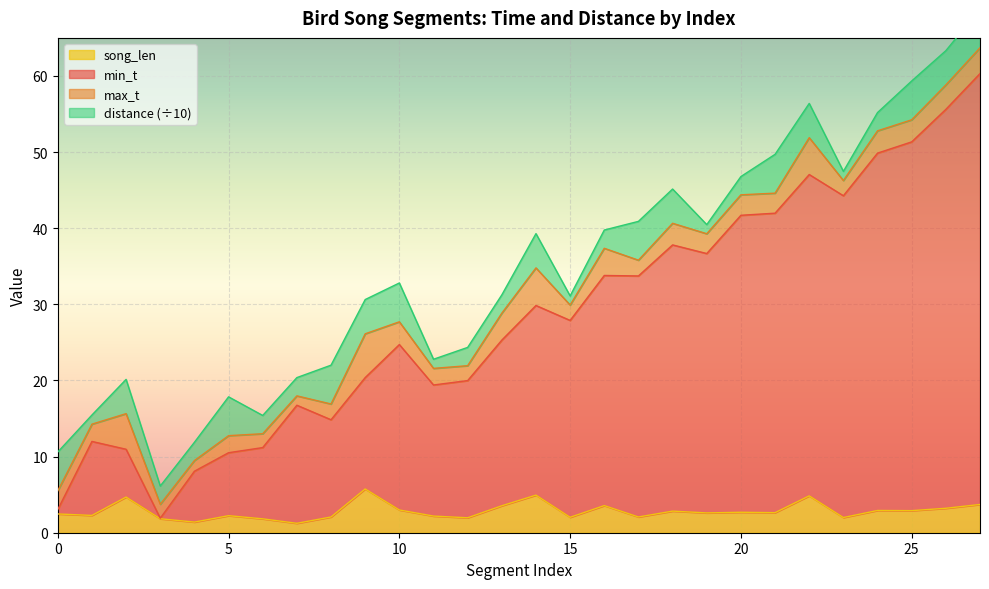

The min_t series shows 68.3 at 21. True or false?

False